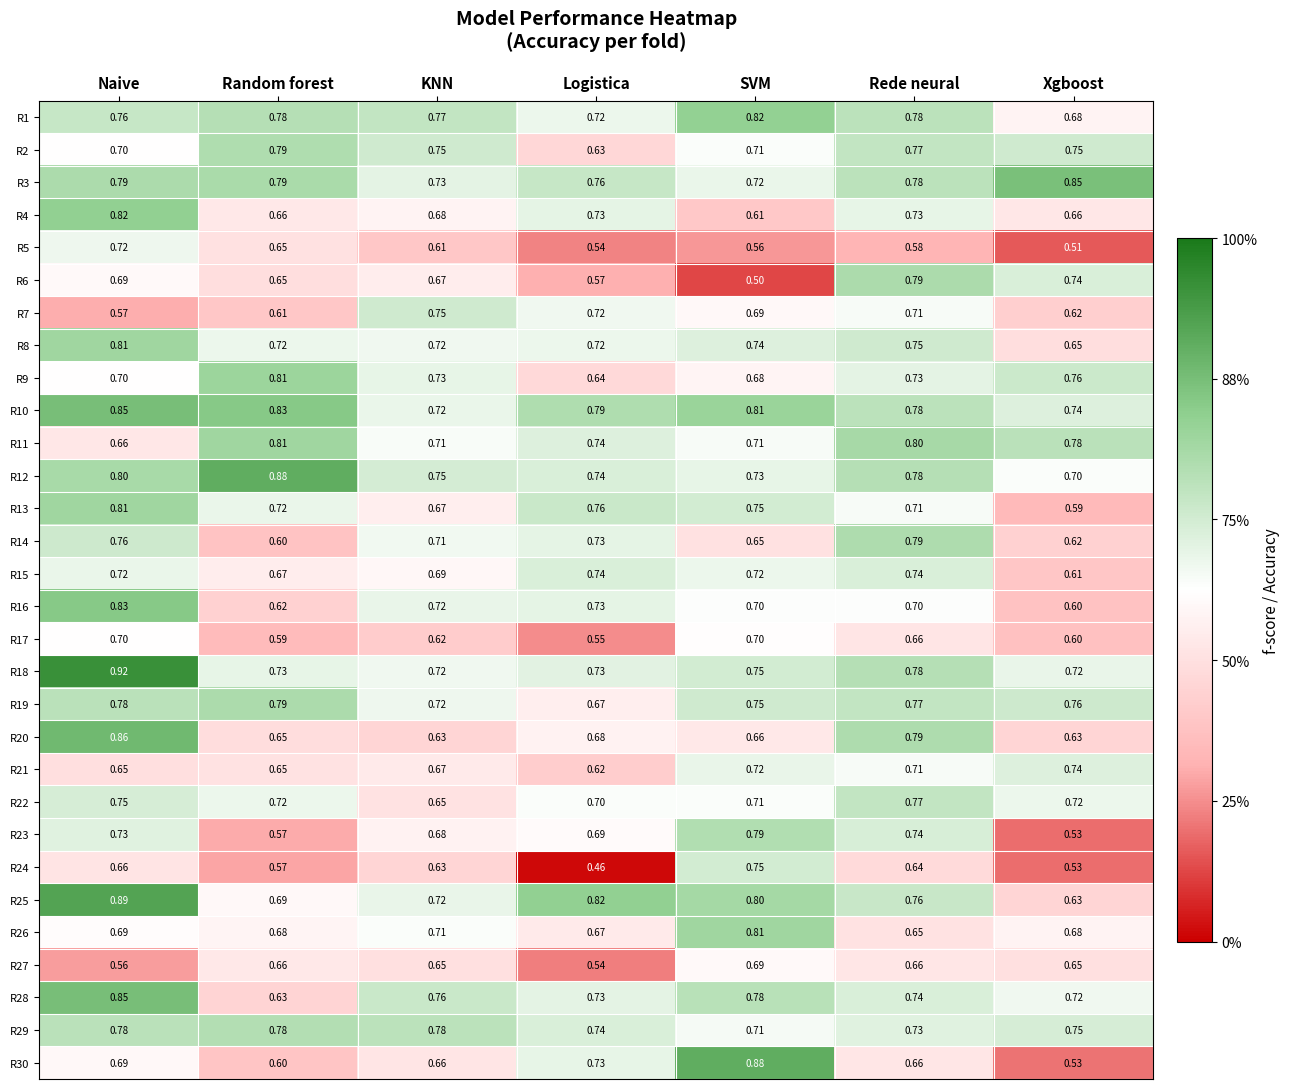

At which label does R11 reach its minimum?

Naive